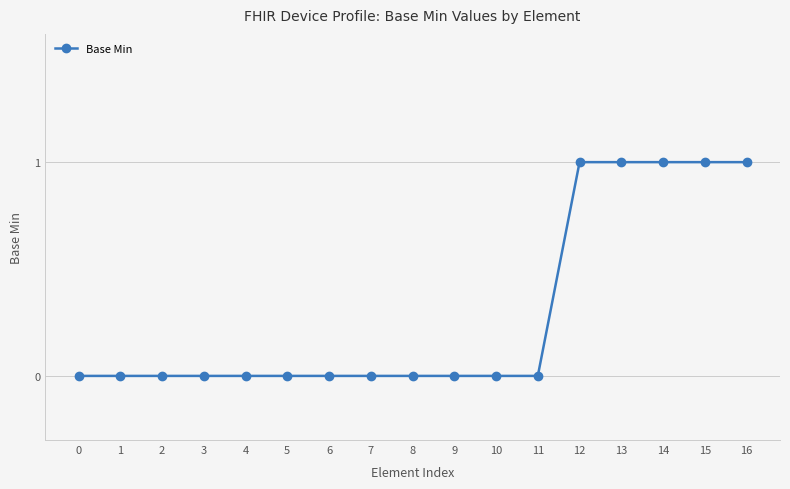

Reading right to left, transcribe all the data shown in this chart.

16=1	15=1	14=1	13=1	12=1	11=0	10=0	9=0	8=0	7=0	6=0	5=0	4=0	3=0	2=0	1=0	0=0